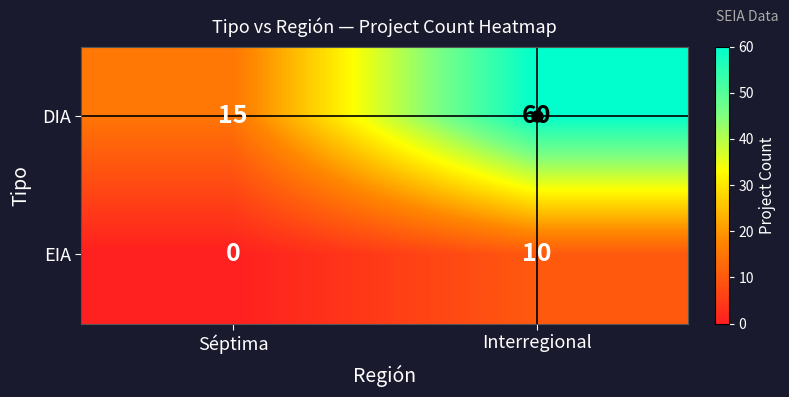

What is the minimum value for DIA?

15